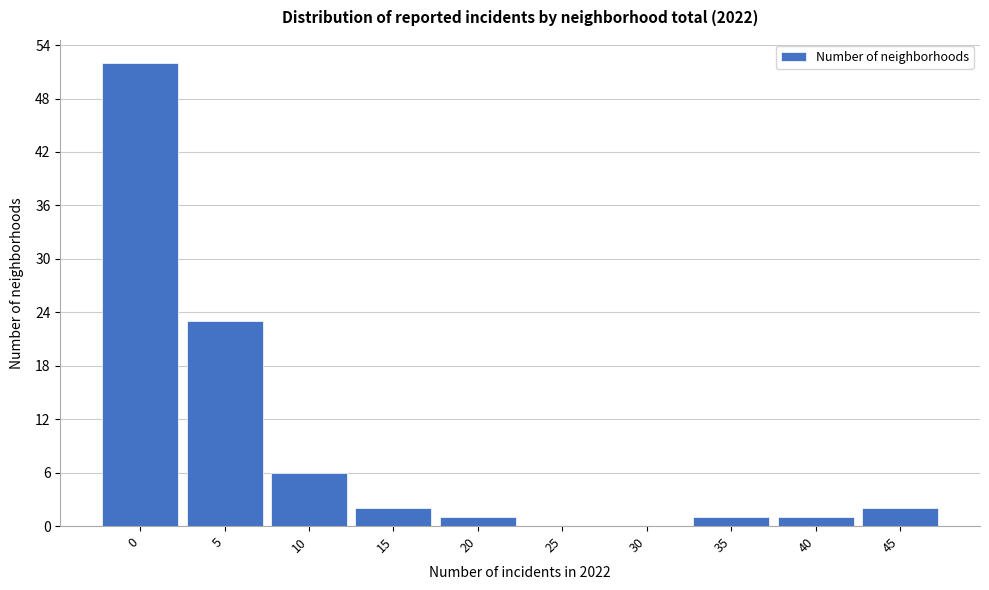

Reading right to left, extract all data points from this chart.

45=2	40=1	35=1	30=0	25=0	20=1	15=2	10=6	5=23	0=52